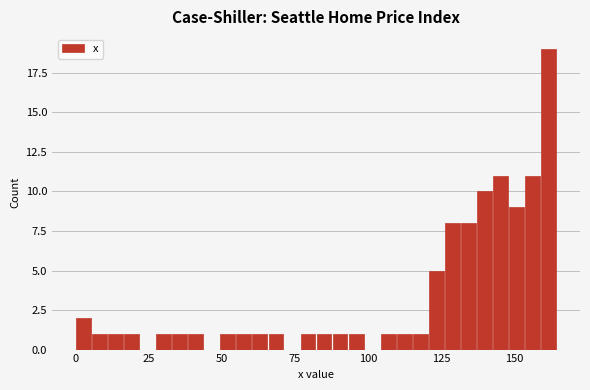

Read against the x-axis, roughly where is the centre of the tallest bar?

160